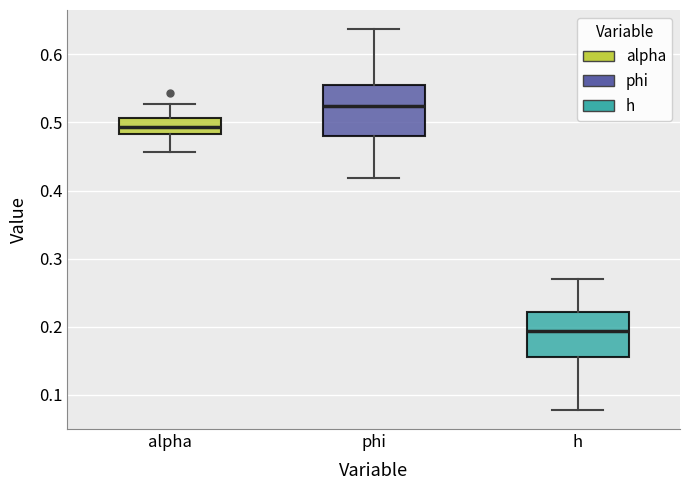

Which box has the highest median line?

phi